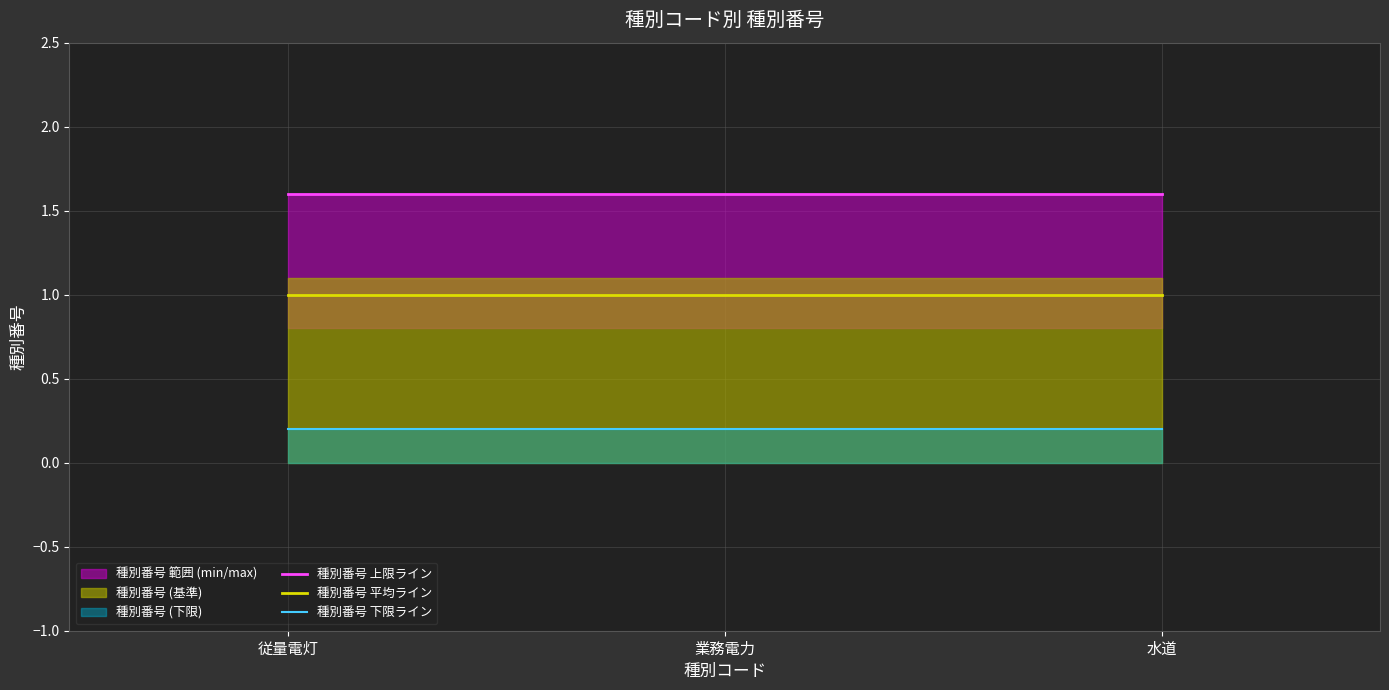

Which series has the widest spread of values?

種別番号 上限ライン